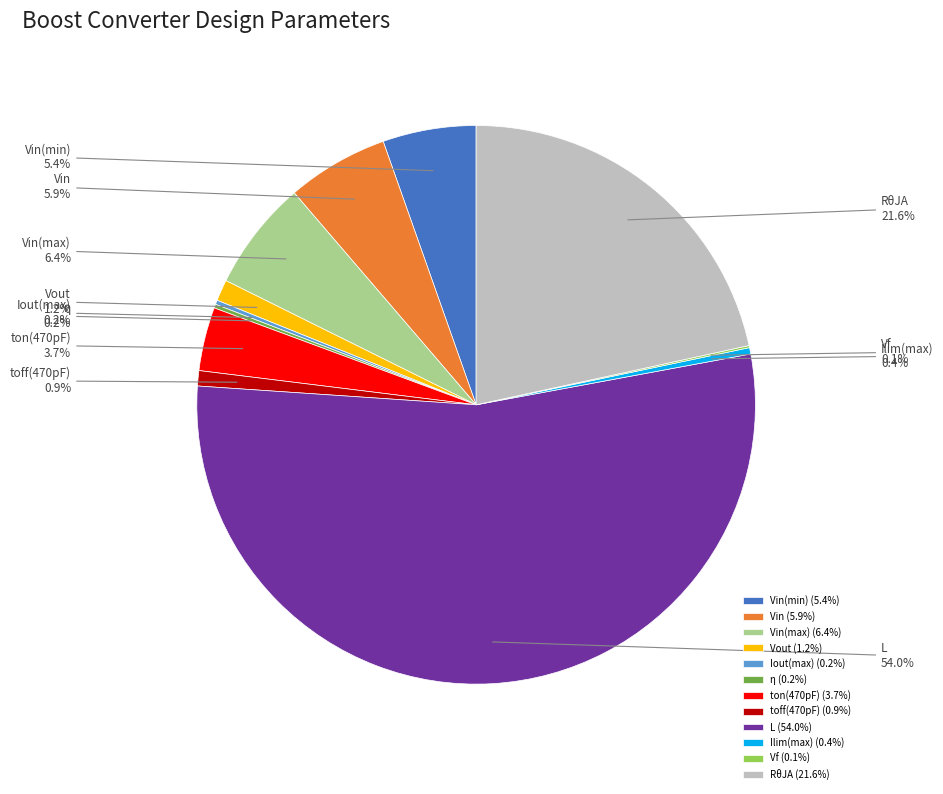

What is the total percentage of Vout (1.2%) and RθJA (21.6%)?

22.8%